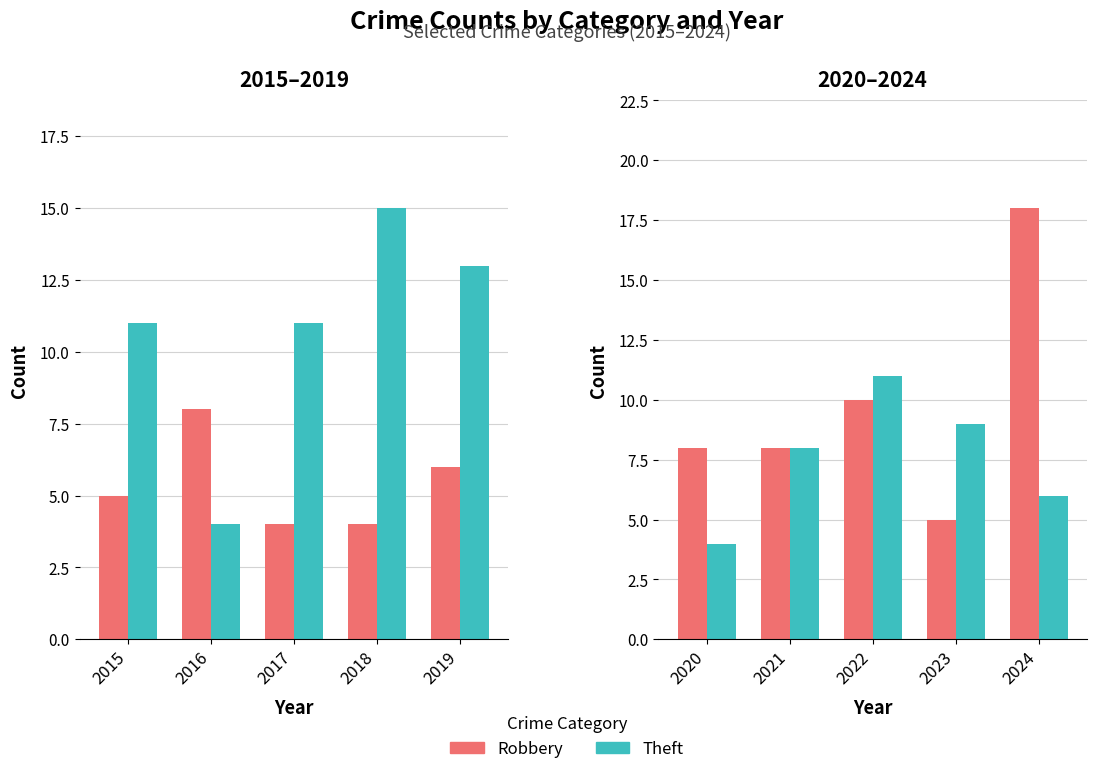

How many series are shown in this chart?

2